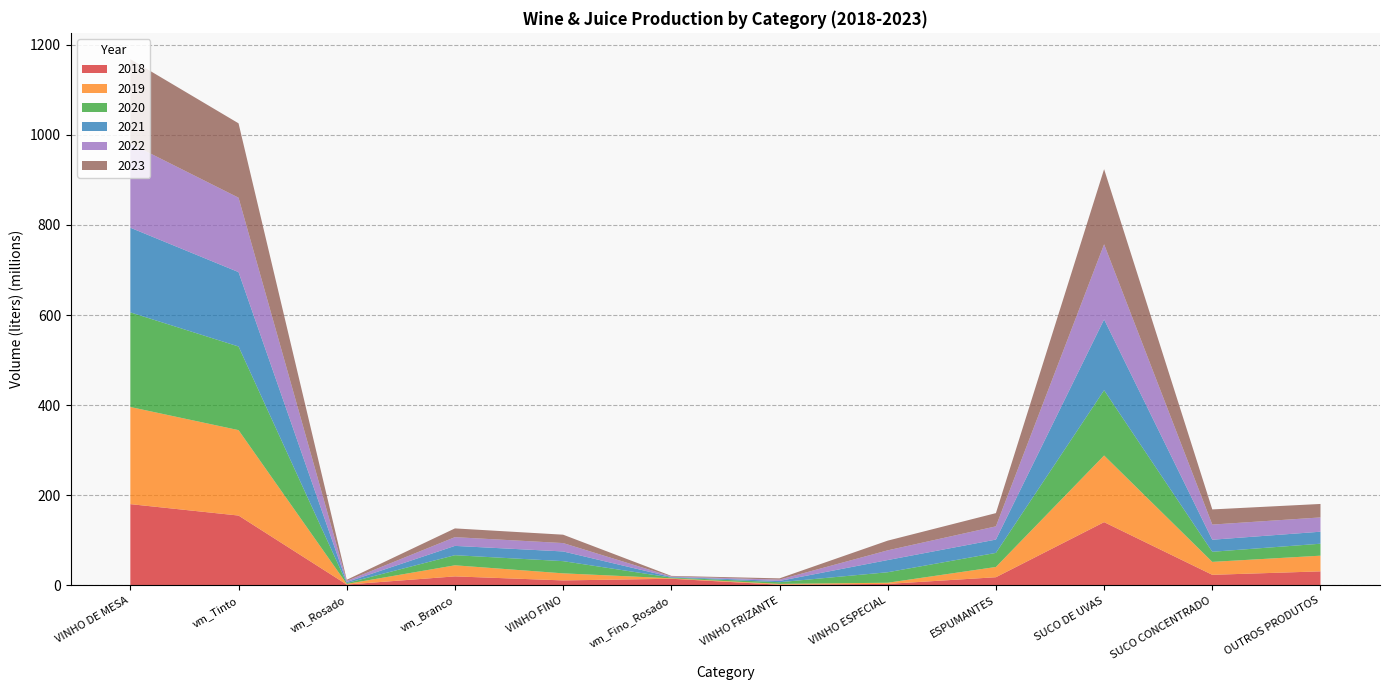

Reading left to right, extract all data points from this chart.

2018: VINHO DE MESA=180446489	vm_Tinto=155115499	vm_Rosado=1972944	vm_Branco=20097830	VINHO FINO=11150517	vm_Fino_Rosado=14826143	VINHO FRIZANTE=1638337	VINHO ESPECIAL=3413196	ESPUMANTES=18218375	SUCO DE UVAS=140472108	SUCO CONCENTRADO=23572263	OUTROS PRODUTOS=31246158
2019: VINHO DE MESA=215557931	vm_Tinto=189573423	vm_Rosado=1394901	vm_Branco=24589607	VINHO FINO=15684588	vm_Fino_Rosado=993248	VINHO FRIZANTE=1826433	VINHO ESPECIAL=2557585	ESPUMANTES=22759859	SUCO DE UVAS=147907617	SUCO CONCENTRADO=28721470	OUTROS PRODUTOS=34794651
2020: VINHO DE MESA=210012238	vm_Tinto=185653678	vm_Rosado=1931606	vm_Branco=22426954	VINHO FINO=27080445	vm_Fino_Rosado=1603537	VINHO FRIZANTE=3696762	VINHO ESPECIAL=23310834	ESPUMANTES=31242697	SUCO DE UVAS=144889668	SUCO CONCENTRADO=22422414	OUTROS PRODUTOS=26547242
2021: VINHO DE MESA=187939996	vm_Tinto=165067340	vm_Rosado=2213723	vm_Branco=20658933	VINHO FINO=21533487	vm_Fino_Rosado=1318396	VINHO FRIZANTE=2875864	VINHO ESPECIAL=27080445	ESPUMANTES=29525942	SUCO DE UVAS=157125036	SUCO CONCENTRADO=26730942	OUTROS PRODUTOS=26657930
2022: VINHO DE MESA=187016848	vm_Tinto=165097539	vm_Rosado=2520748	vm_Branco=19398561	VINHO FINO=18589310	vm_Fino_Rosado=1214583	VINHO FRIZANTE=2843600	VINHO ESPECIAL=21533487	ESPUMANTES=29381635	SUCO DE UVAS=166708720	SUCO CONCENTRADO=33632834	OUTROS PRODUTOS=31704382
2023: VINHO DE MESA=187016848	vm_Tinto=165097539	vm_Rosado=2520748	vm_Branco=19398561	VINHO FINO=18589310	vm_Fino_Rosado=1214583	VINHO FRIZANTE=2843600	VINHO ESPECIAL=21533487	ESPUMANTES=29381635	SUCO DE UVAS=166708720	SUCO CONCENTRADO=33632834	OUTROS PRODUTOS=29889342